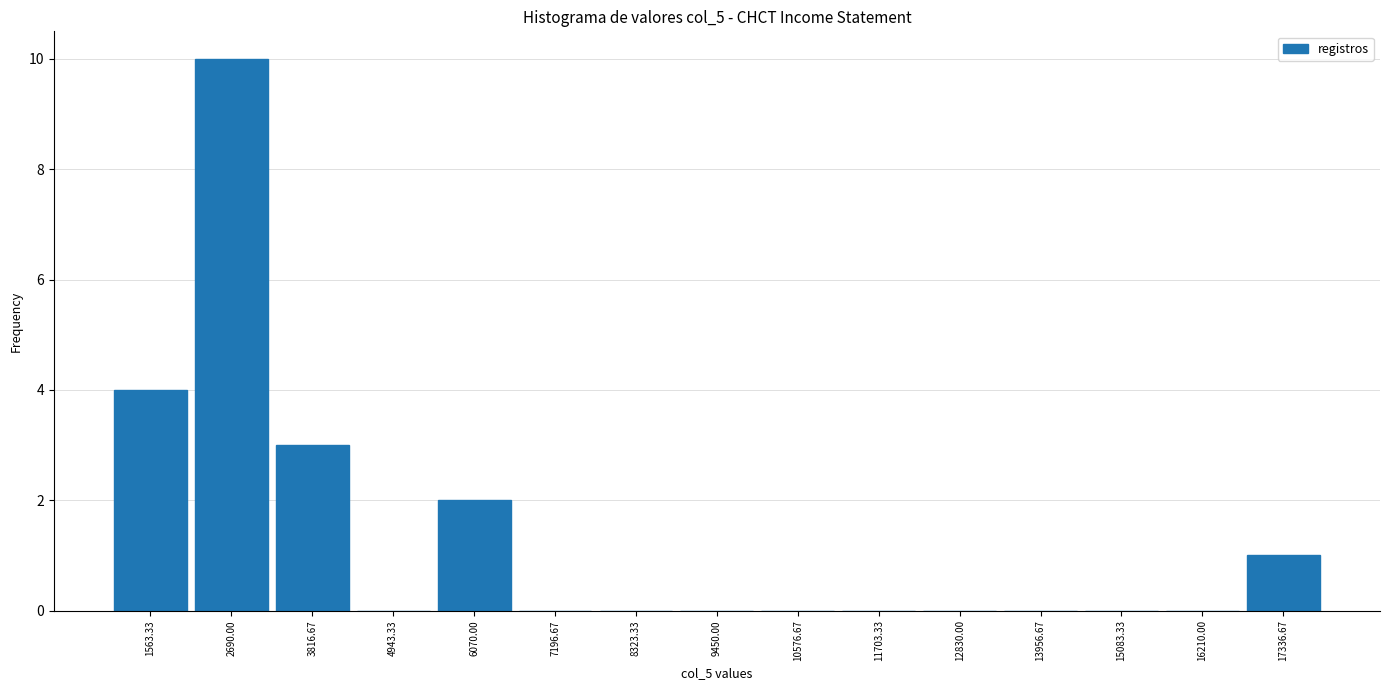

Reading left to right, transcribe this chart: for each bar, give the range it covers on the x-axis and its height. Neither the bar edges nor the heights are printed on the chart, so give them approximately, as read against the axes.

1000 to 2200: 4
2200 to 3200: 10
3200 to 4400: 3
4400 to 5600: 0
5600 to 6600: 2
6600 to 7800: 0
7800 to 8800: 0
8800 to 10000: 0
10000 to 11200: 0
11200 to 12200: 0
12200 to 13400: 0
13400 to 14600: 0
14600 to 15600: 0
15600 to 16800: 0
16800 to 18000: 1